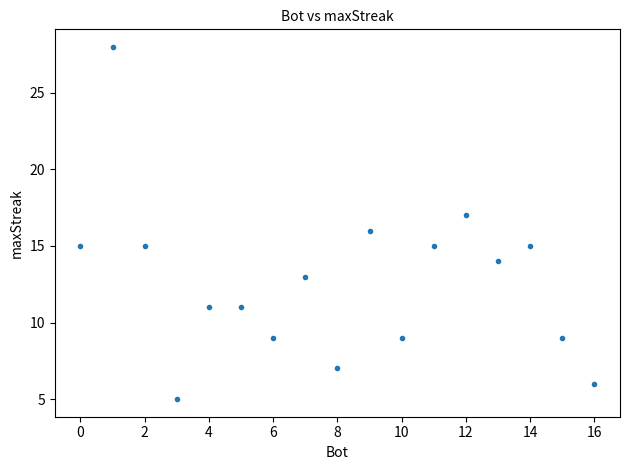

What is the range of Y values (max minus min)?

23